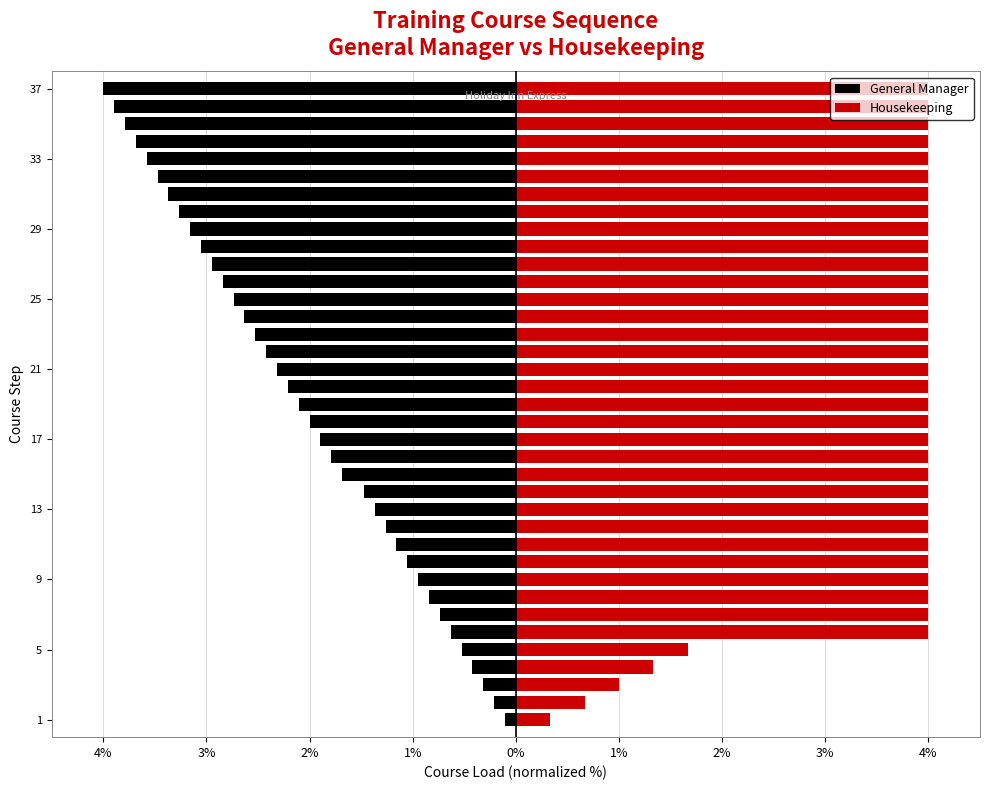

What are all the series names shown in the legend?

General Manager, Housekeeping